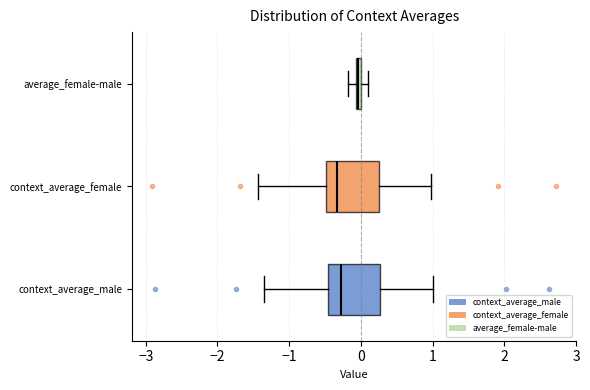

Which box's median line is the furthest to the right?

average_female-male